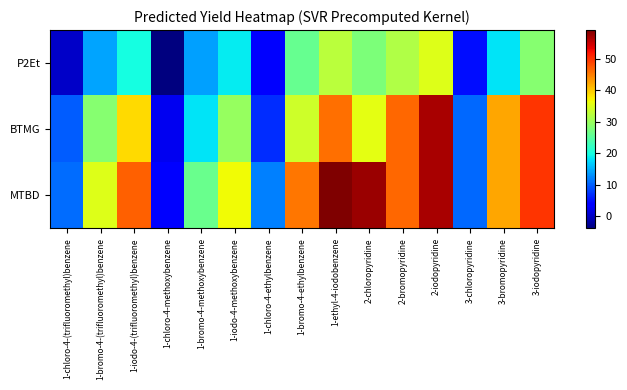

What is the minimum value shown in the chart?

-3.9